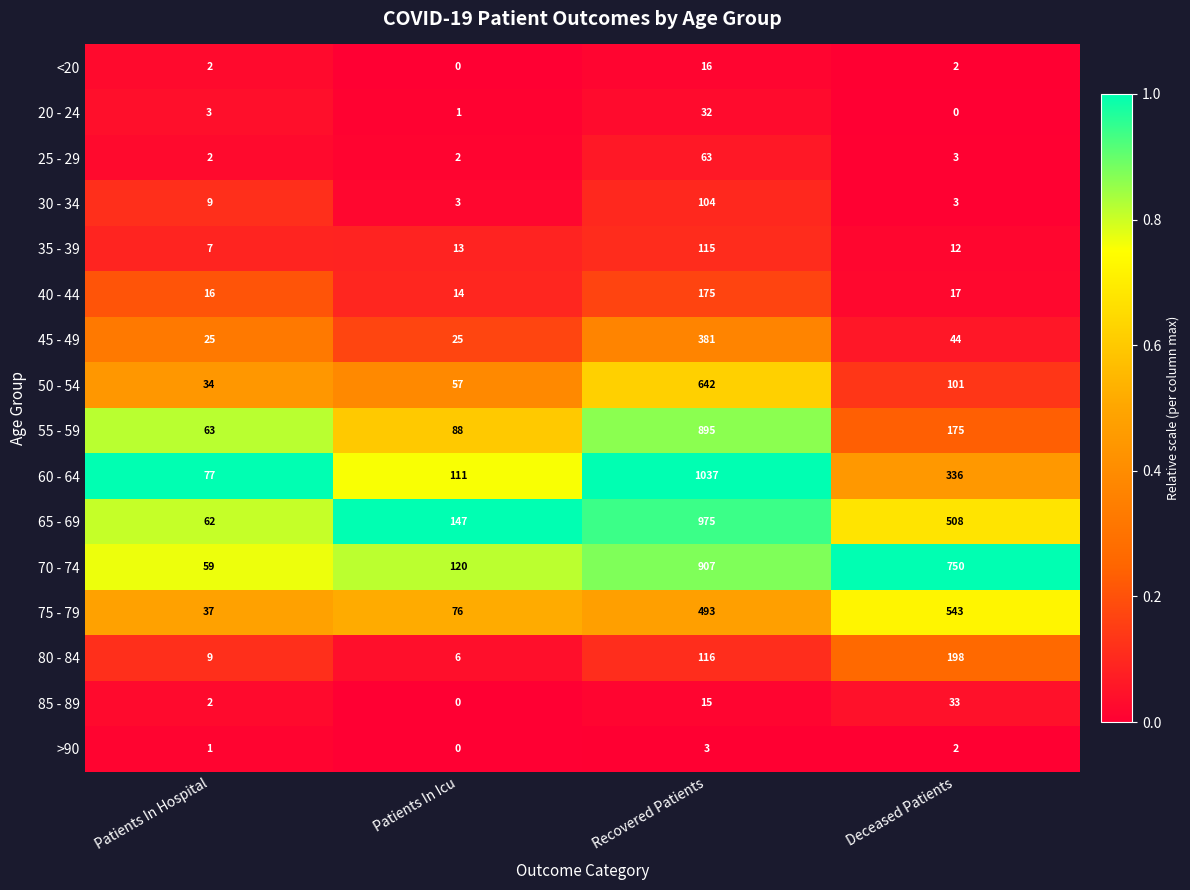

What is the sum of the 20 - 24 values at Deceased Patients and Recovered Patients?

32